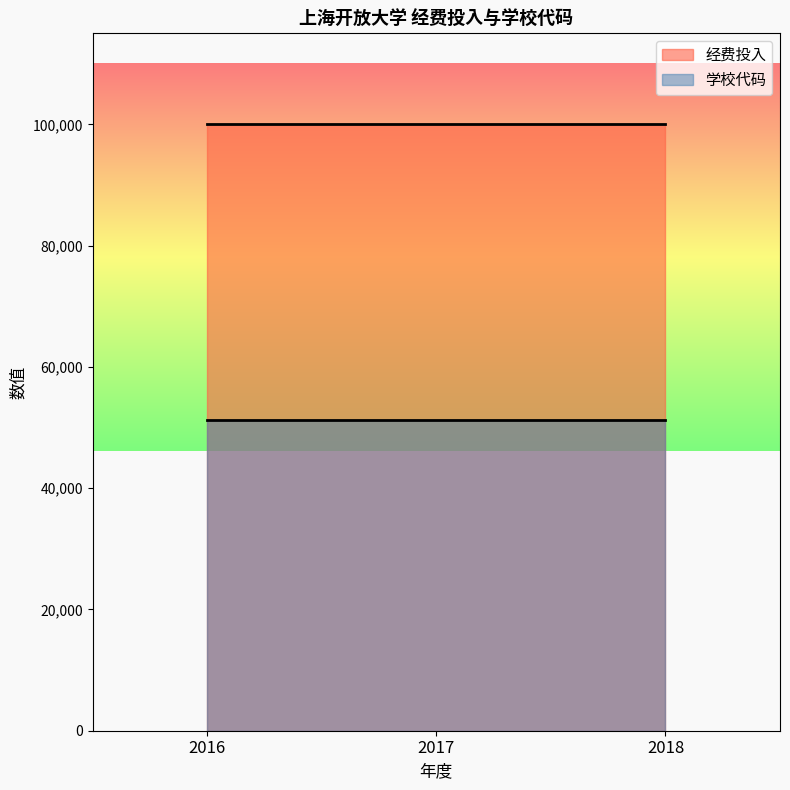

What is the maximum value for 学校代码?

51252